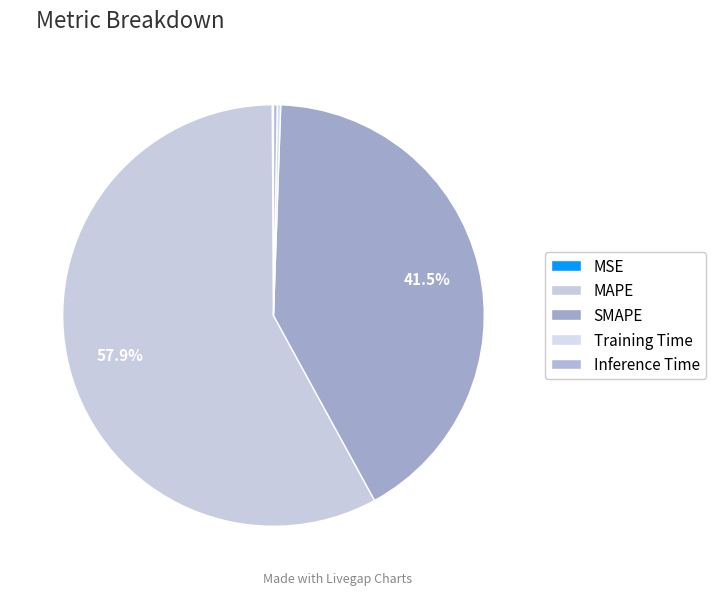

Which category has the biggest portion of the pie?

MAPE